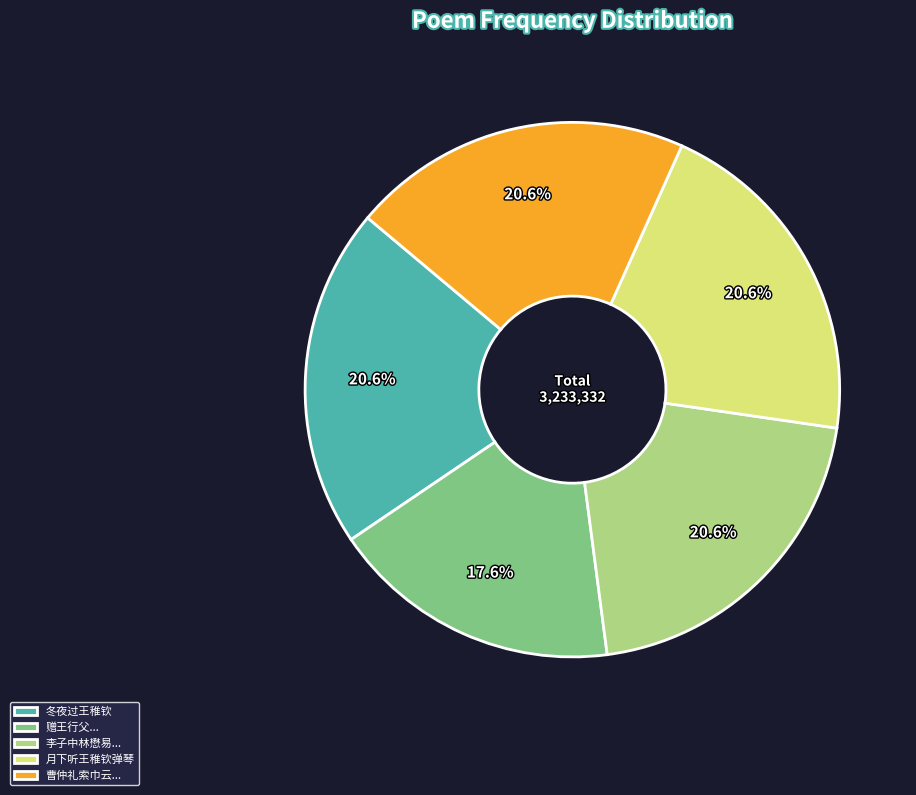

What is the ratio of the value at 赠王行父... to the value at 冬夜过王稚钦?

0.9